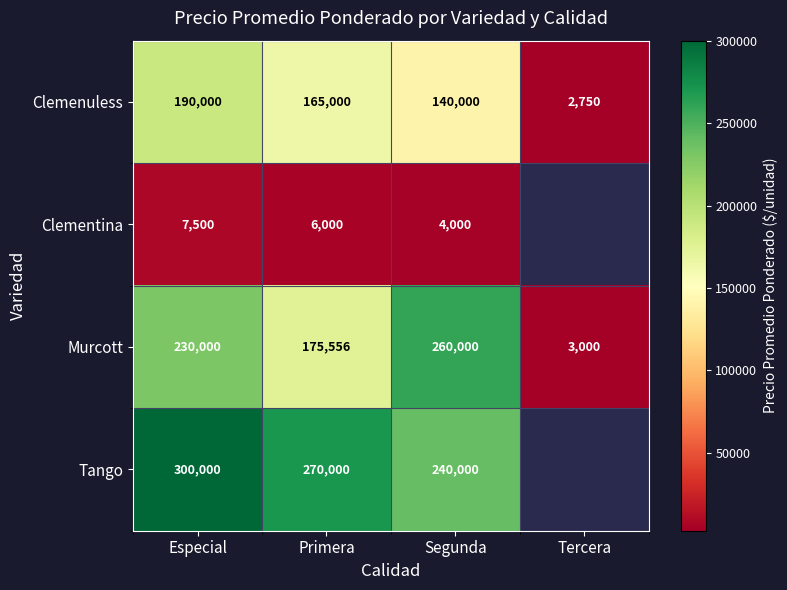

Count the Clemenuless values in the range 140000 to 190000.

3